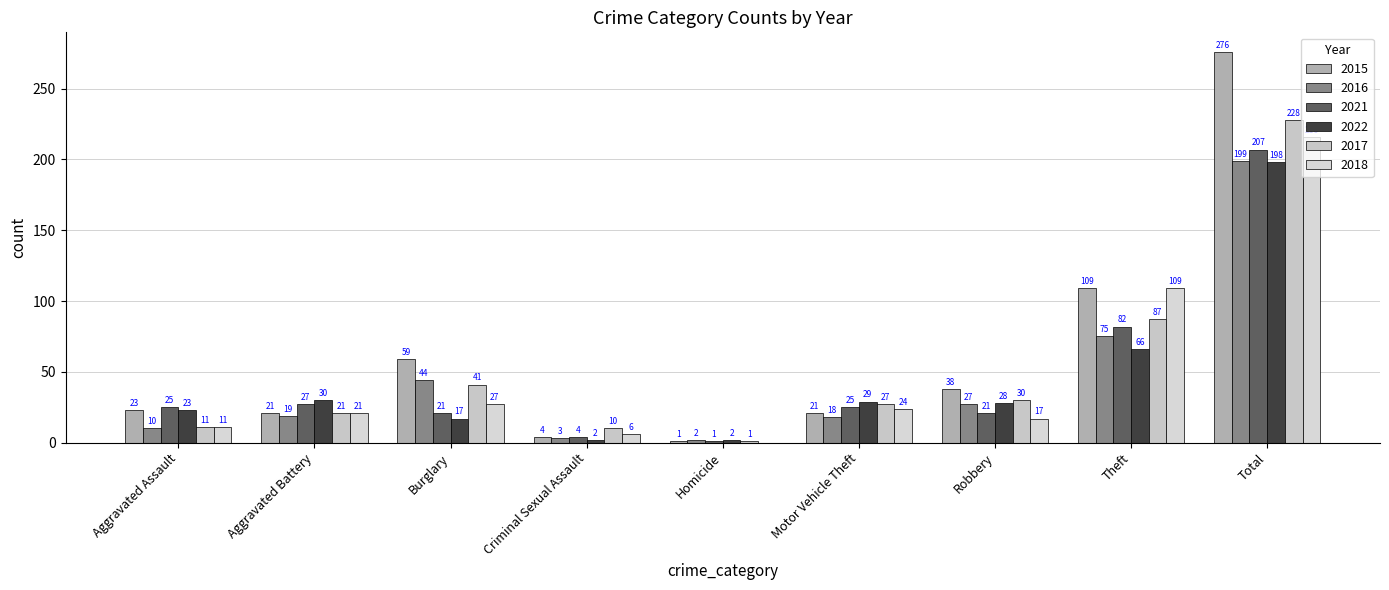

What is the value of the 2018 bar at the 2nd from the left?

21